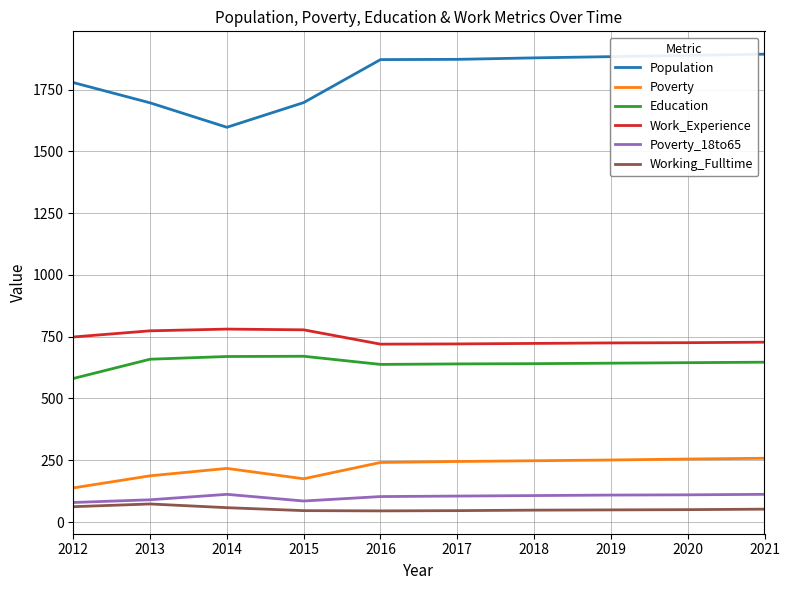

The Poverty_18to65 series shows 37 at 2019. True or false?

False